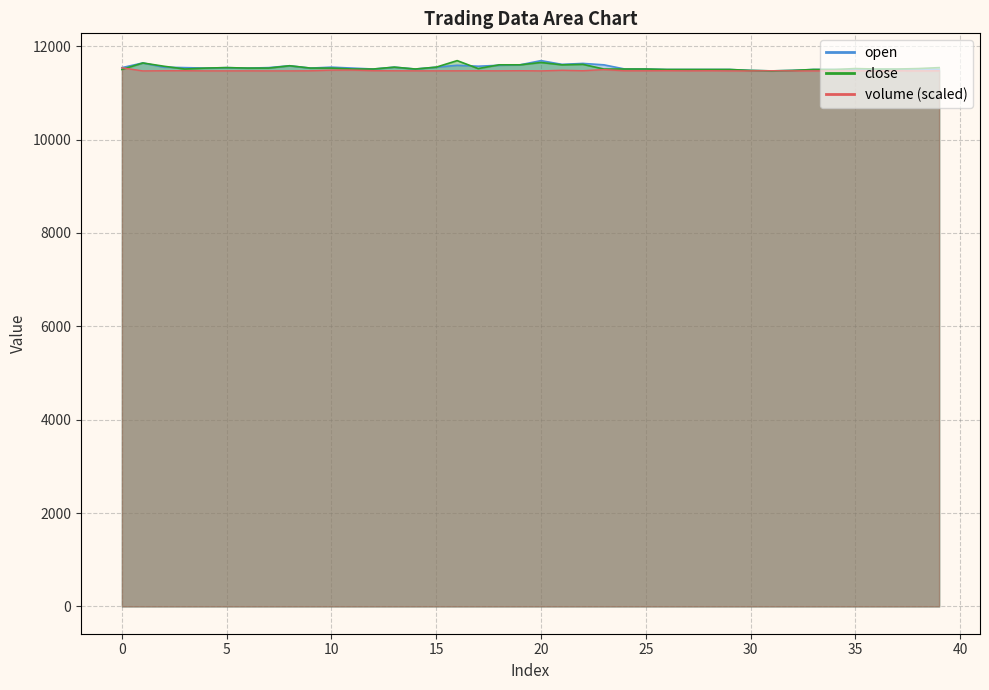

After their last crossing, which series has the higher values: volume or open?

open